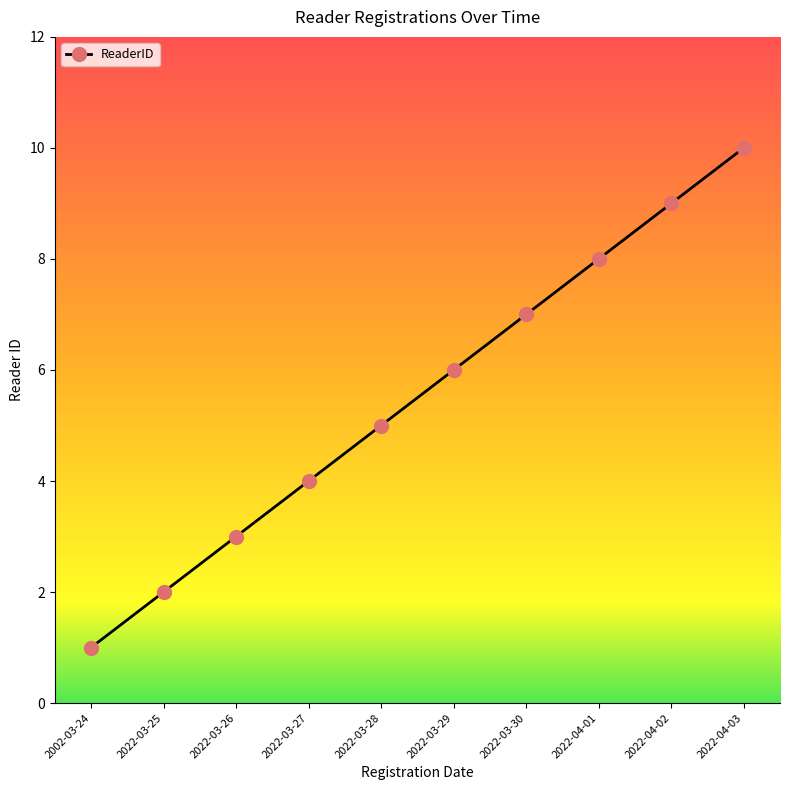

Count the number of categories in the chart.

10